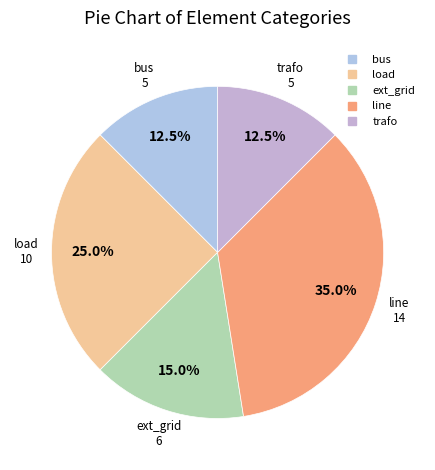

How many slices are in this pie chart?

5